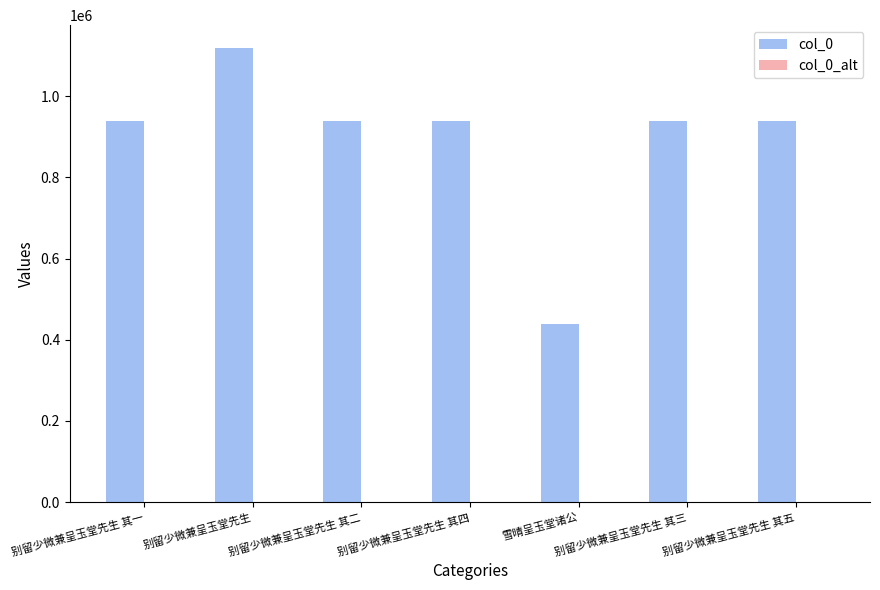

The value at 别留少微兼呈玉堂先生 is 1118954. True or false?

True